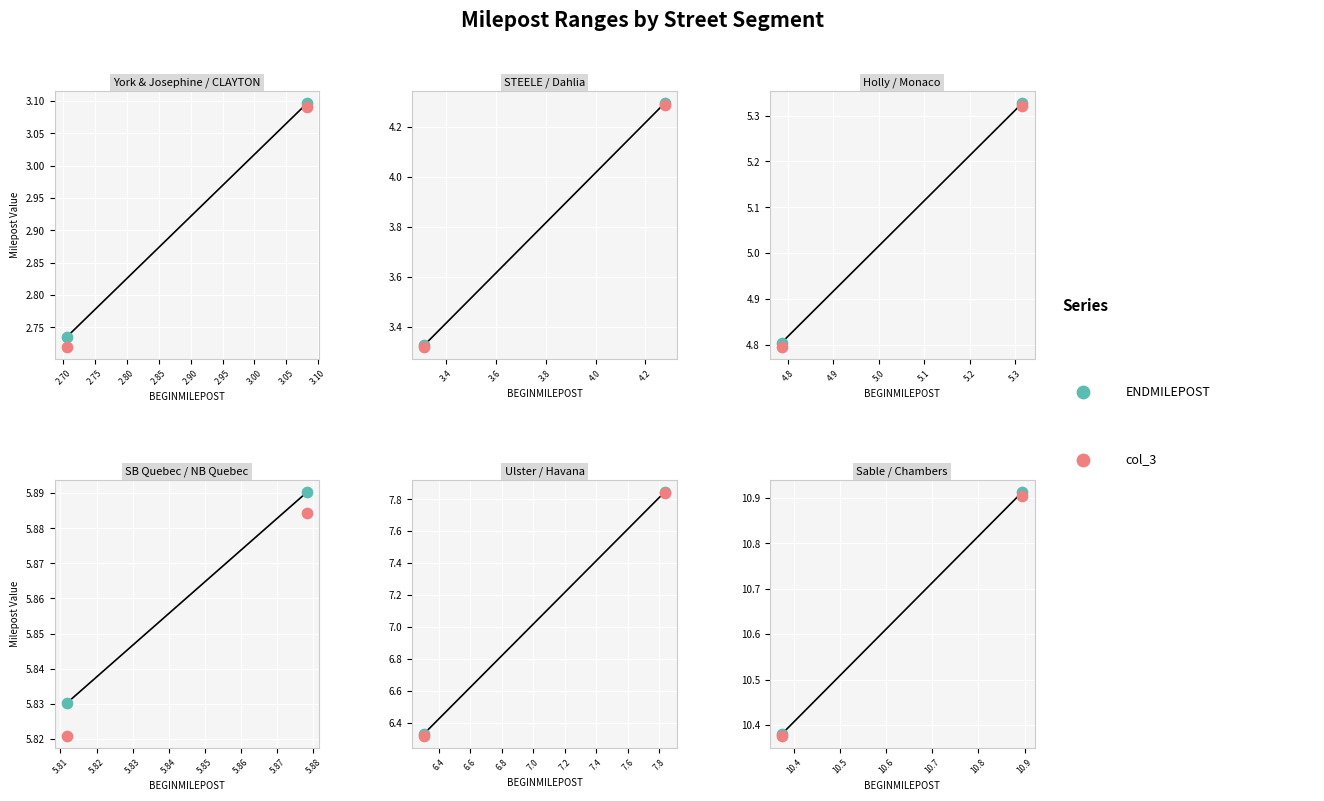

Is the value of ENDMILEPOST at 2.65 greater than the value of col_3 at 2.65?

Yes